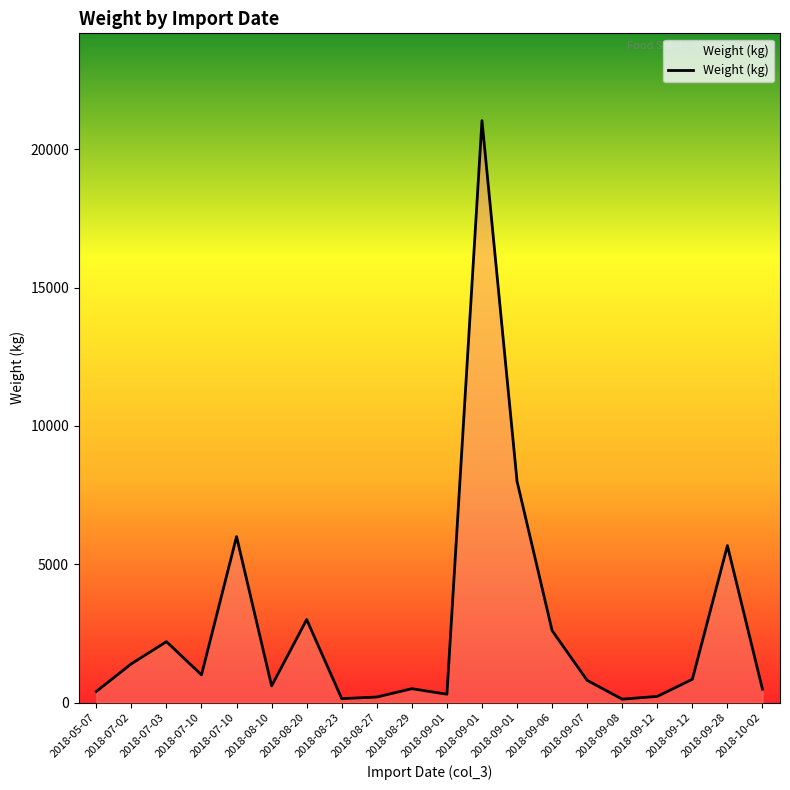

Where does the data first go above 840?

2018-07-02